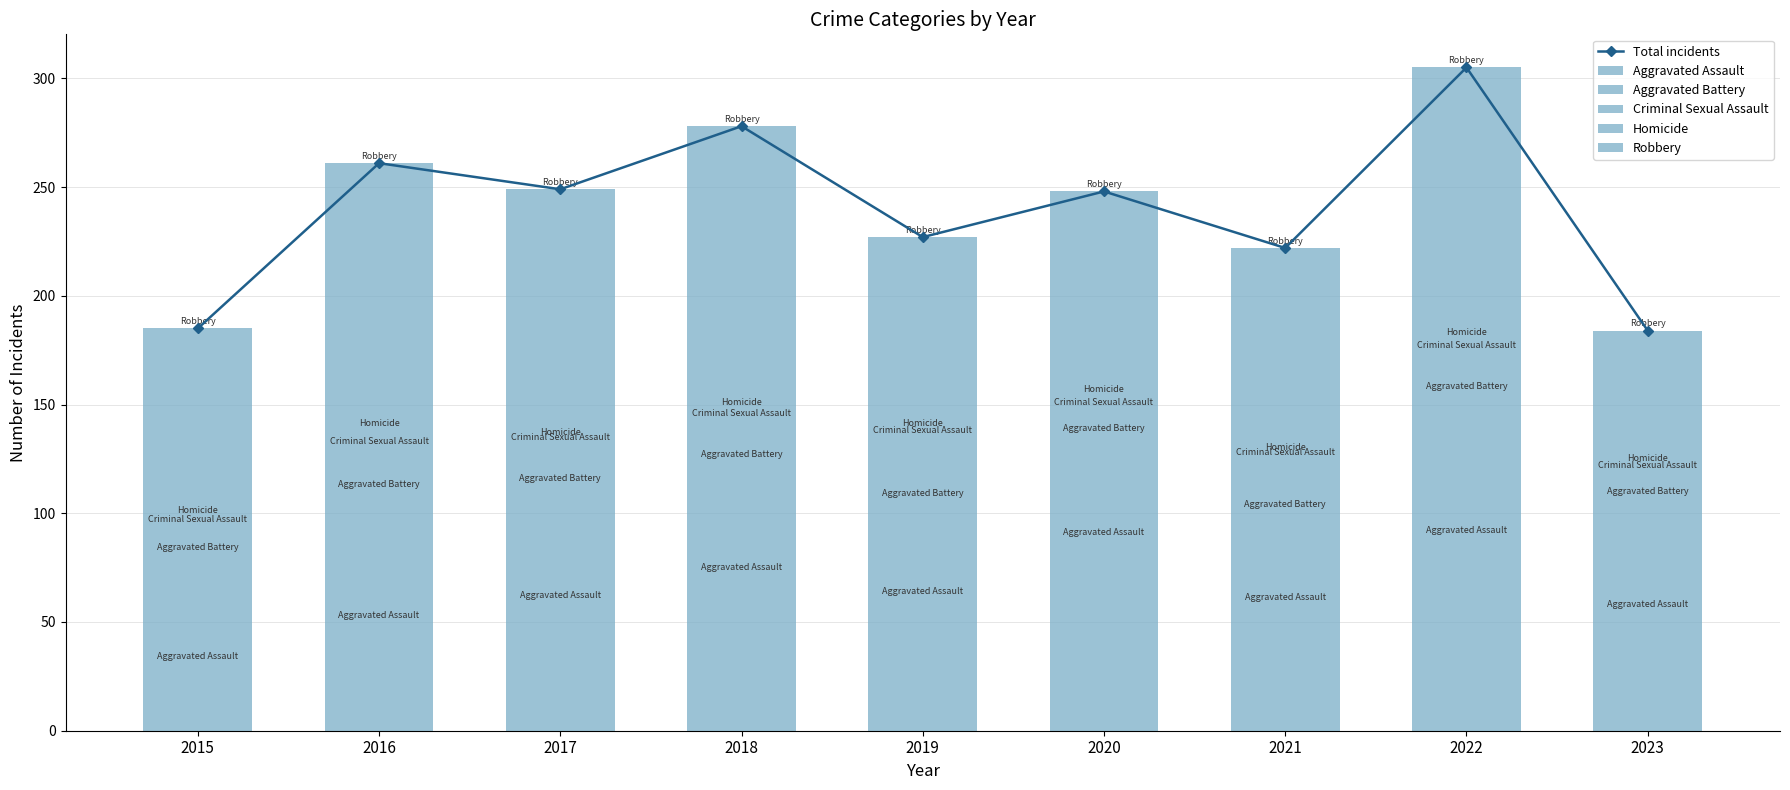

What is the lowest value of the Aggravated Assault series?

31